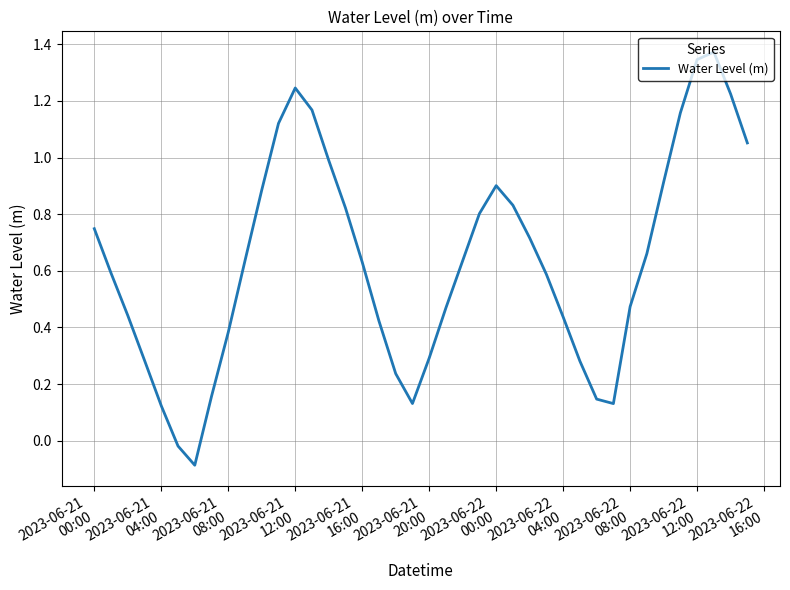

What is the minimum value shown in the chart?

-0.1